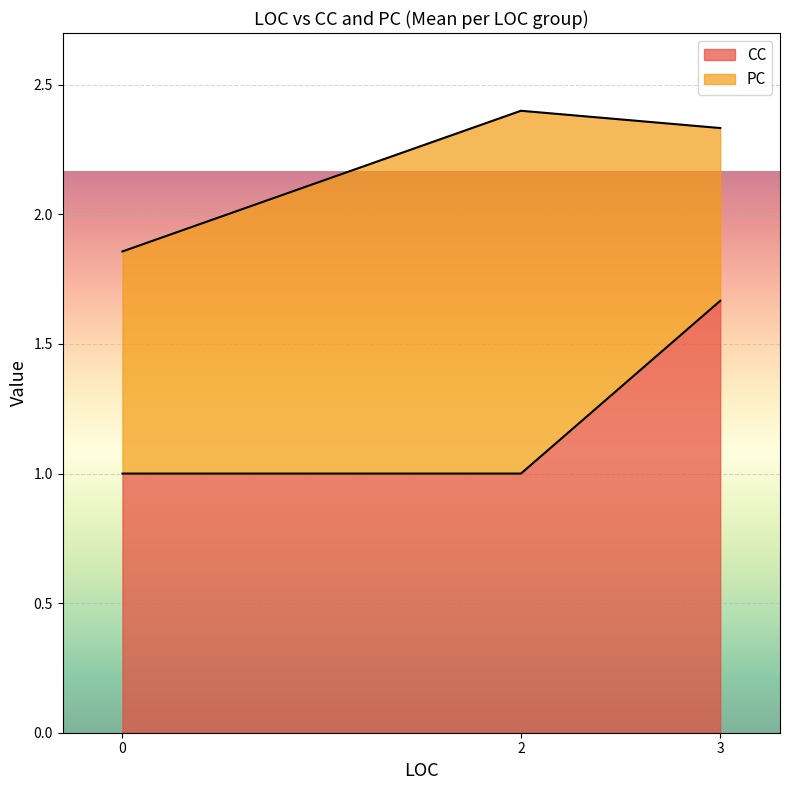

The CC series shows 1.3 at 2. True or false?

False